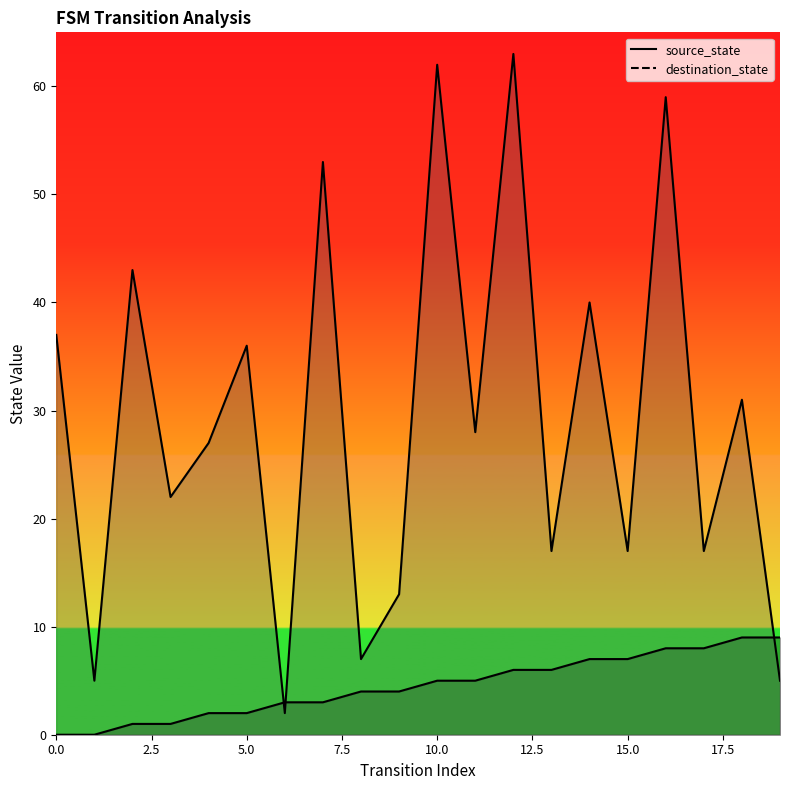

True or false: source_state has more than 0 points higher than both neighbors.

False